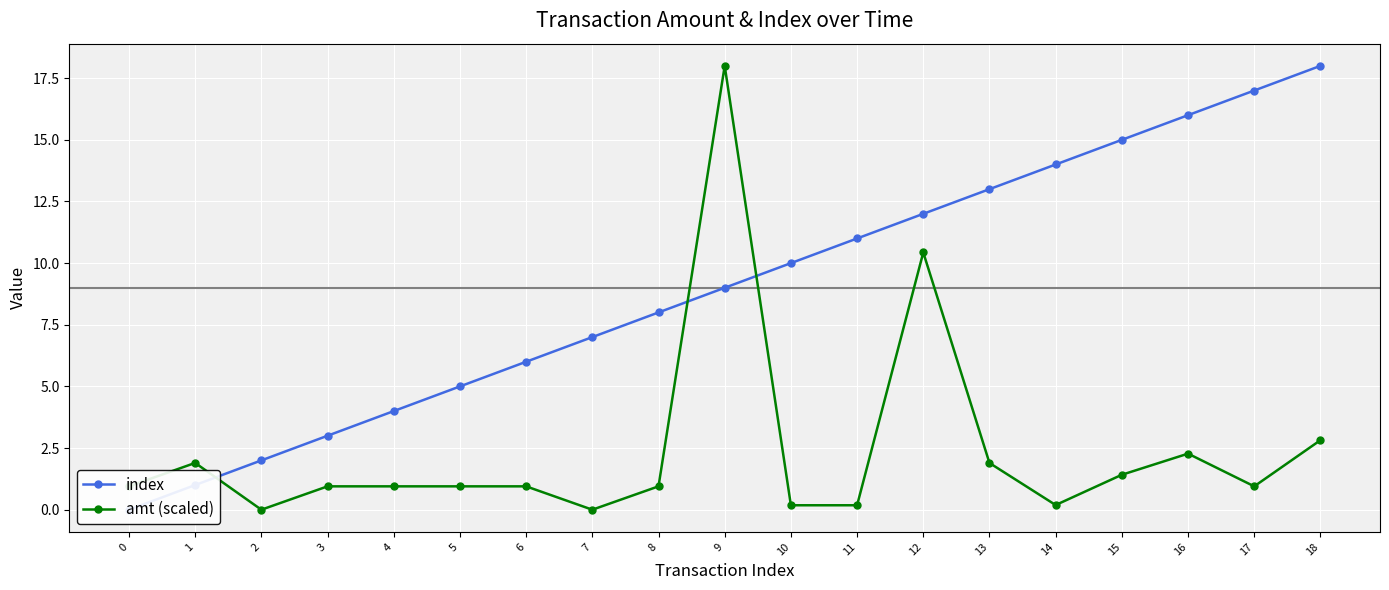

What value does the index series have at 8?

8.0